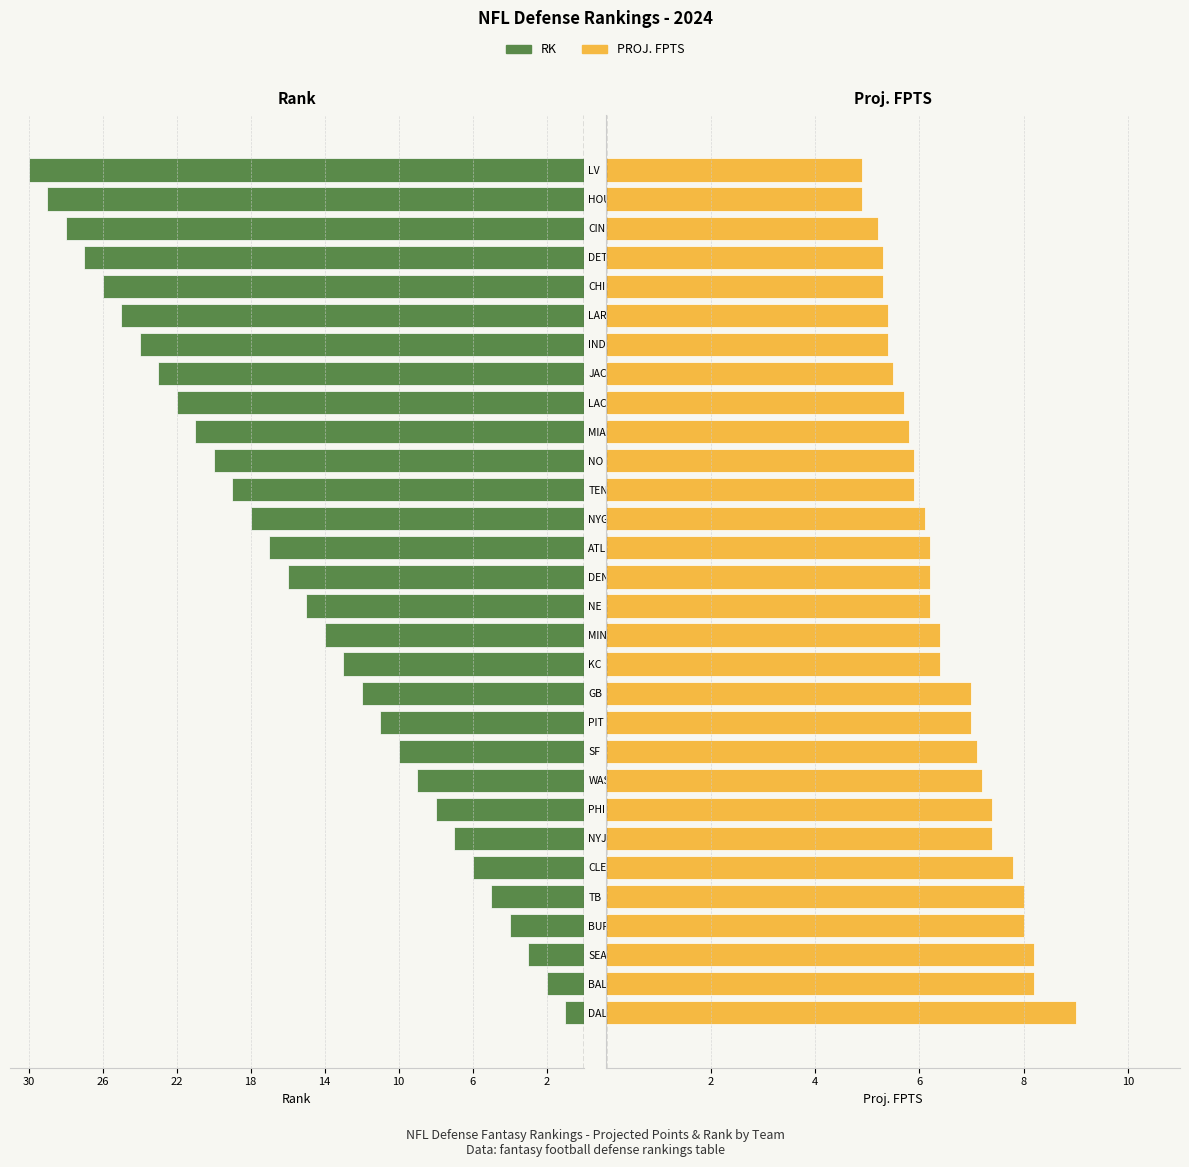

Rank the series at LAR from highest to lowest value.

RK, PROJ. FPTS